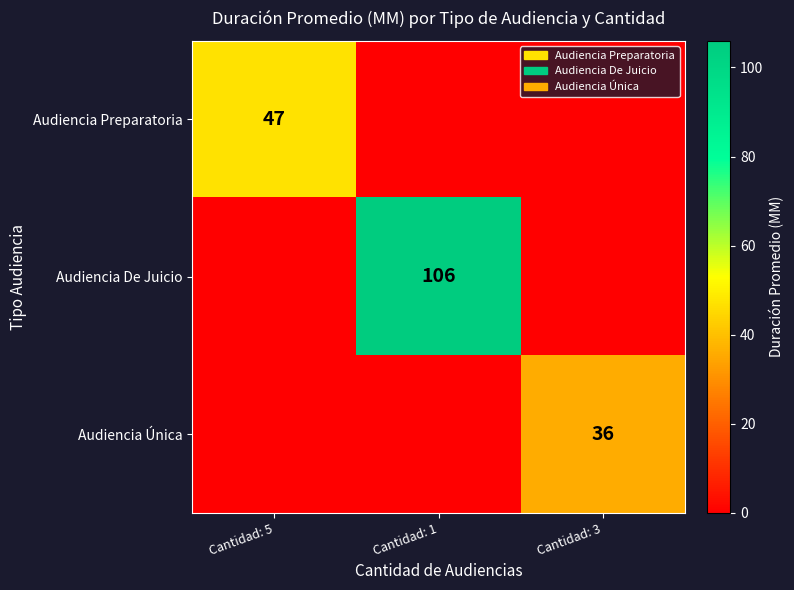

What is the difference between the highest and lowest values at Cantidad: 3?

36